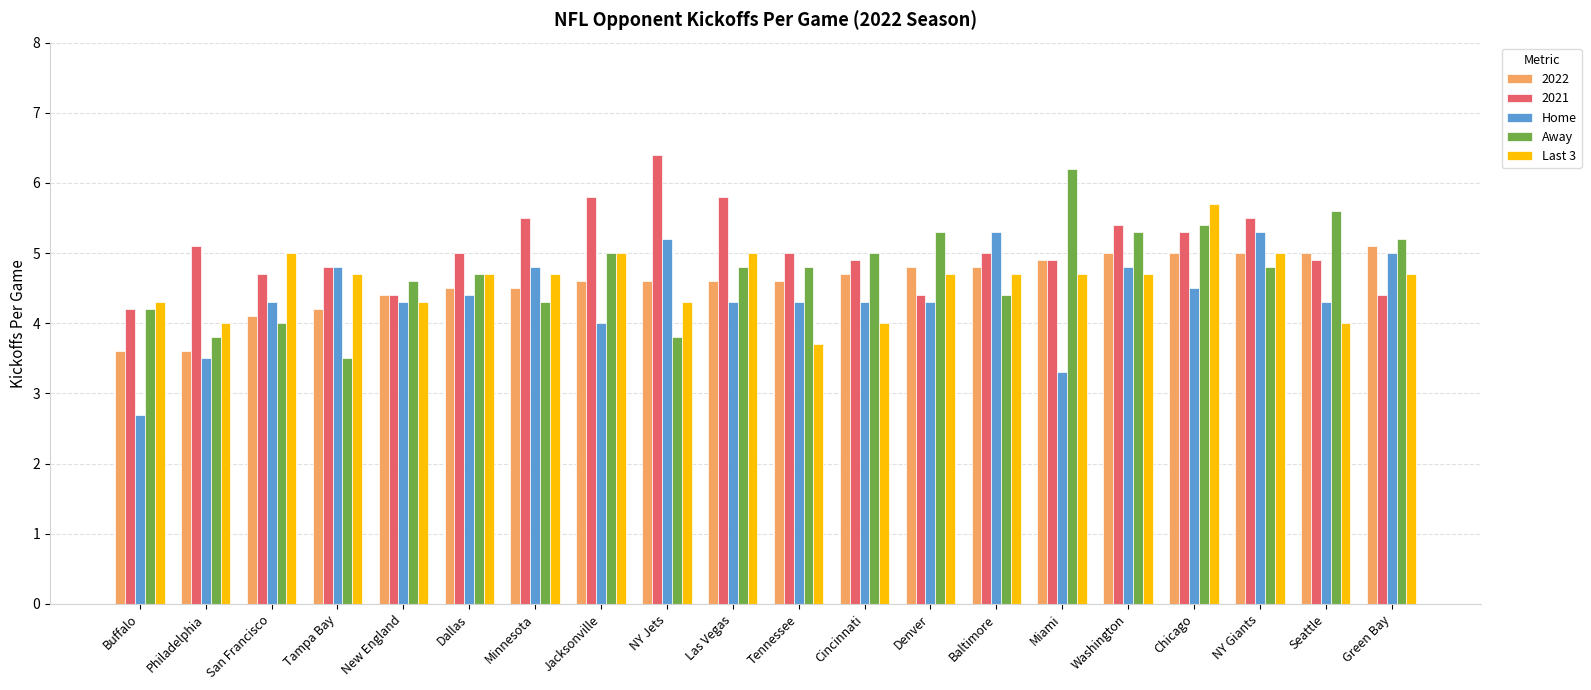

How many series are shown in this chart?

5